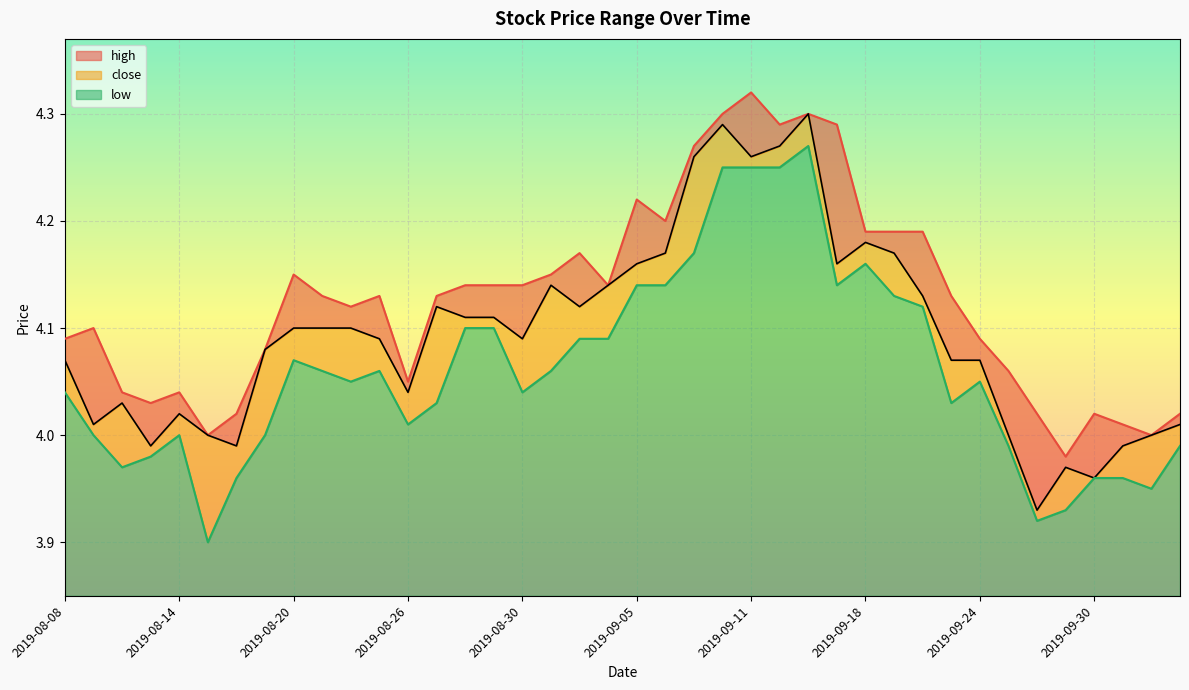

True or false: close and high intersect in this chart.

False